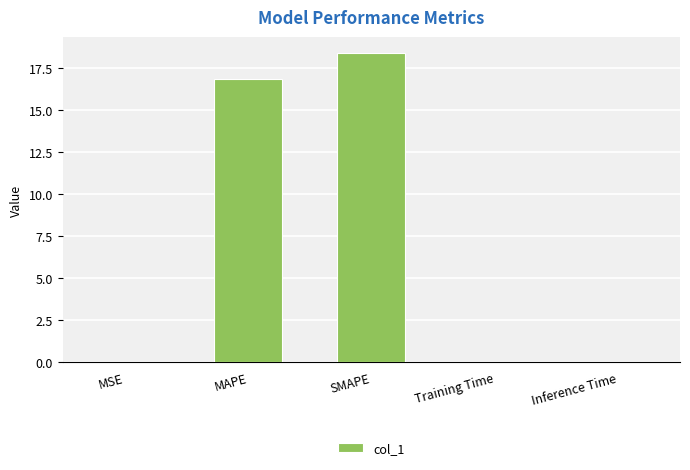

True or false: the data shows 16.9 at MAPE.

True